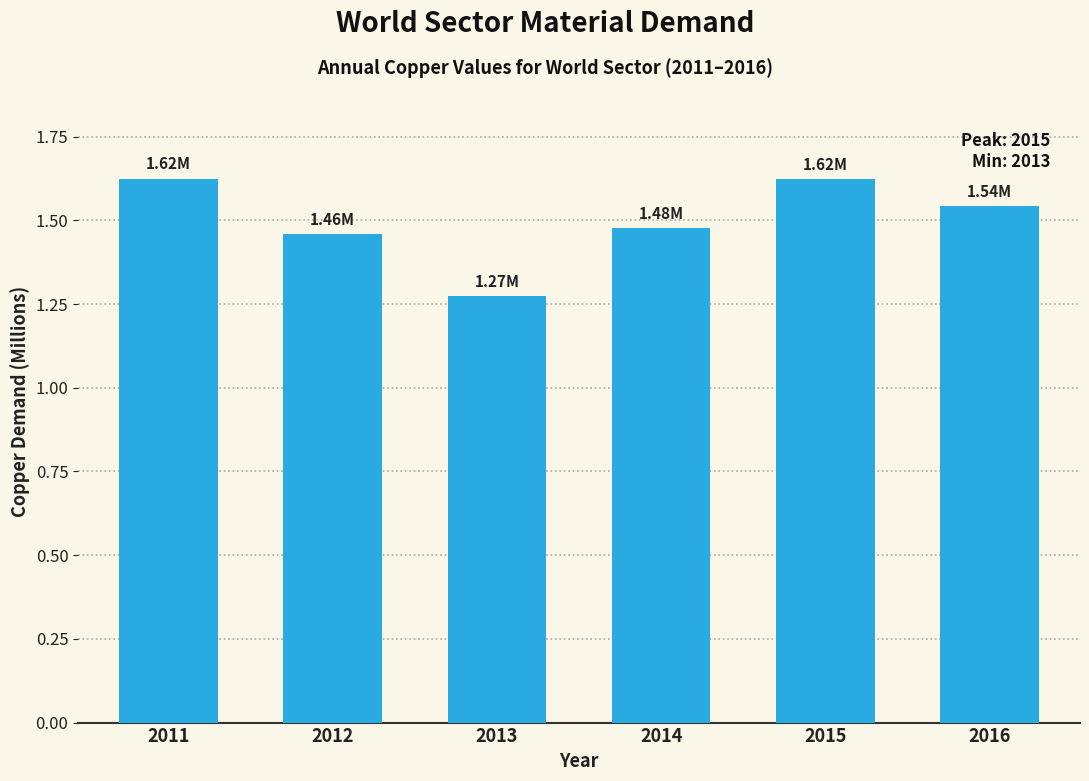

What is the sum of the values at 2015 and 2012?

3.1